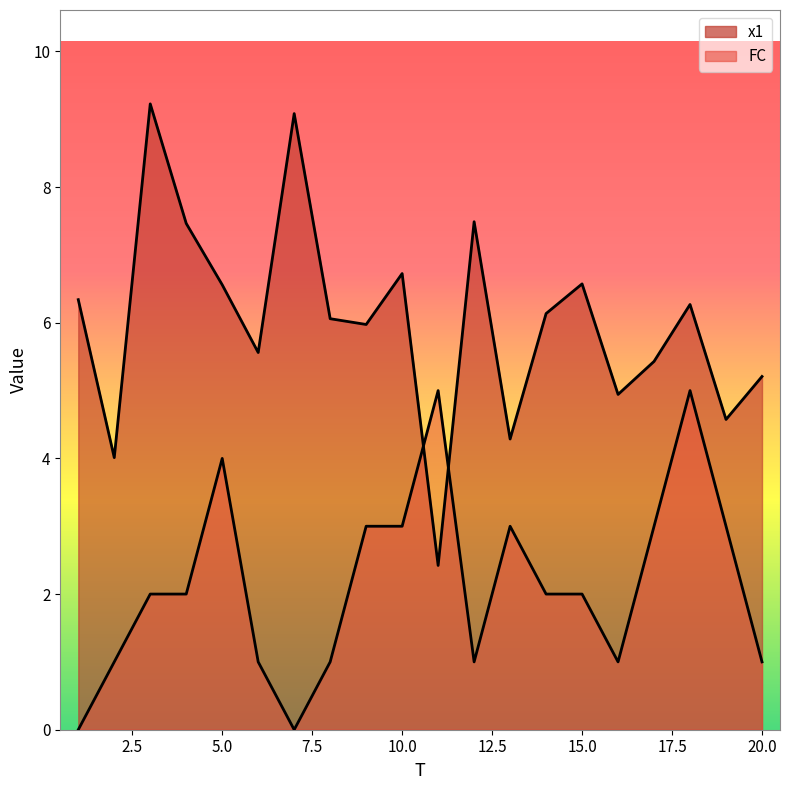

Reading left to right, transcribe all the data shown in this chart.

x1: 6.3	4.0	9.2	7.5	6.6	5.6	9.1	6.1	6.0	6.7	2.4	7.5	4.3	6.1	6.6	4.9	5.4	6.3	4.6	5.2
FC: 0.0	1.0	2.0	2.0	4.0	1.0	0.0	1.0	3.0	3.0	5.0	1.0	3.0	2.0	2.0	1.0	3.0	5.0	3.0	1.0